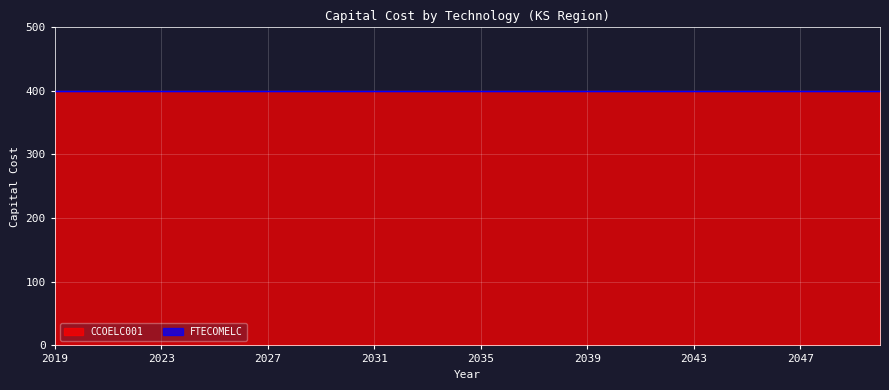

What are all the series names shown in the legend?

CCOELC001, FTECOMELC